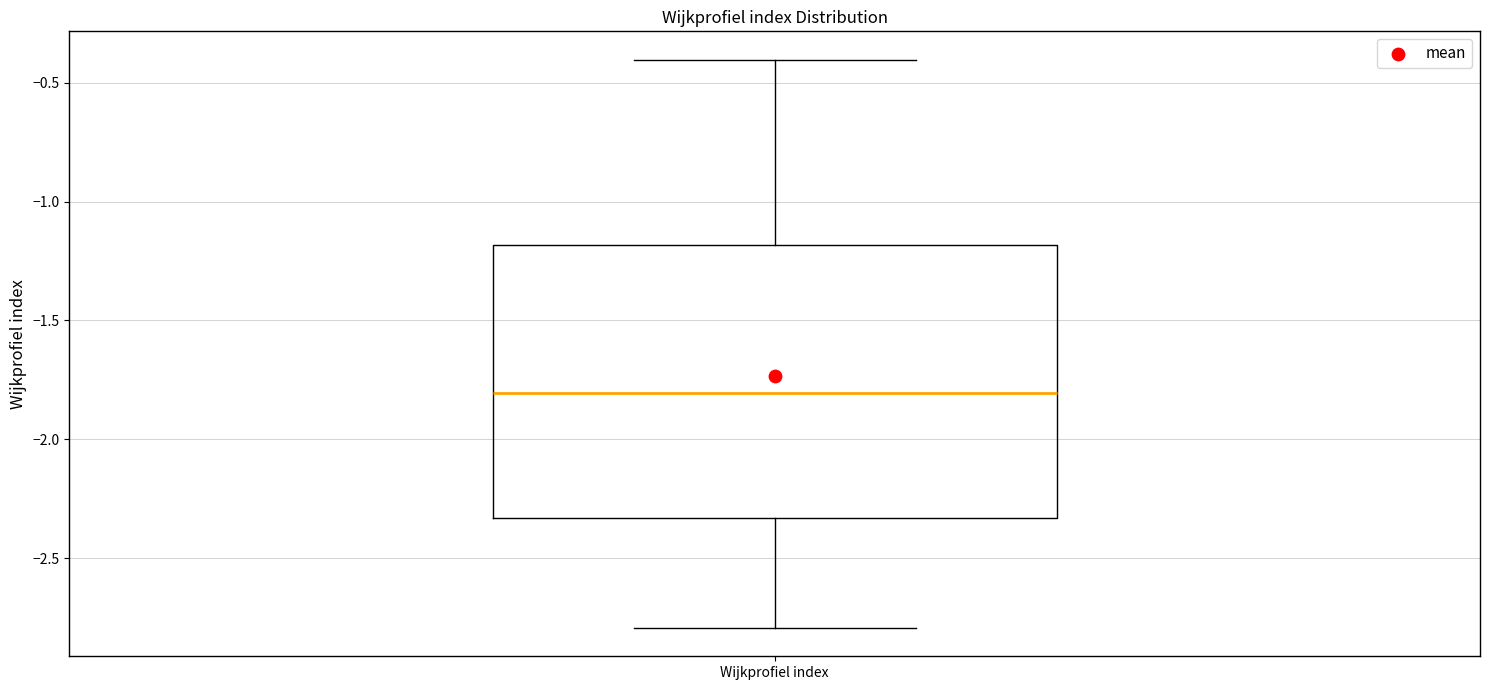

Read this box plot against the y-axis: the position of the median line, the range covered by the box, and the ends of both whiskers. The values are not printed on the chart, so give them approximately, as read against the axis.

median -1.80, box -2.35 to -1.20, whiskers -2.80 to -0.40